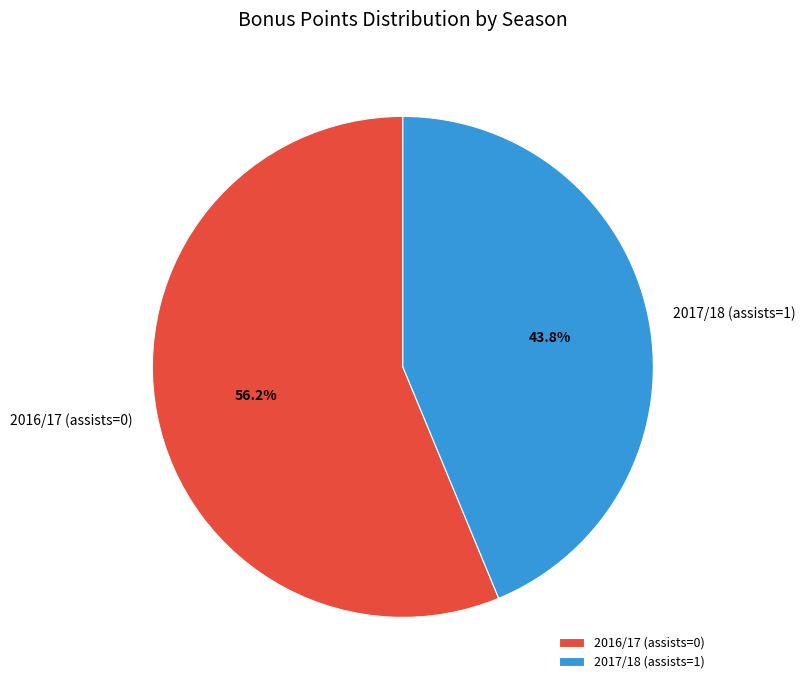

Which slice is the smallest?

2017/18 (assists=1)